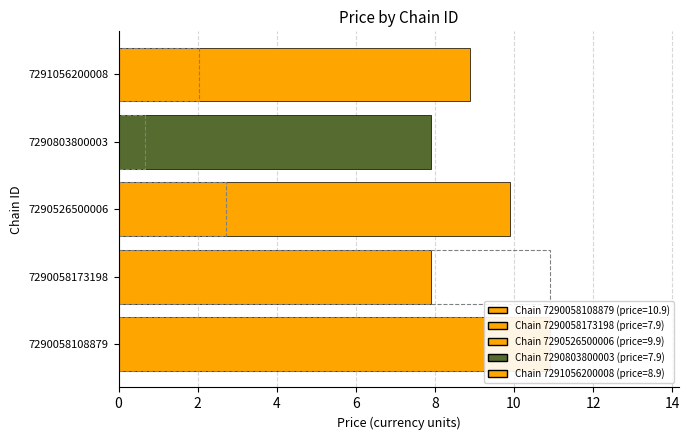

What is the spread (max minus min) of values at 7291056200008?

6.9